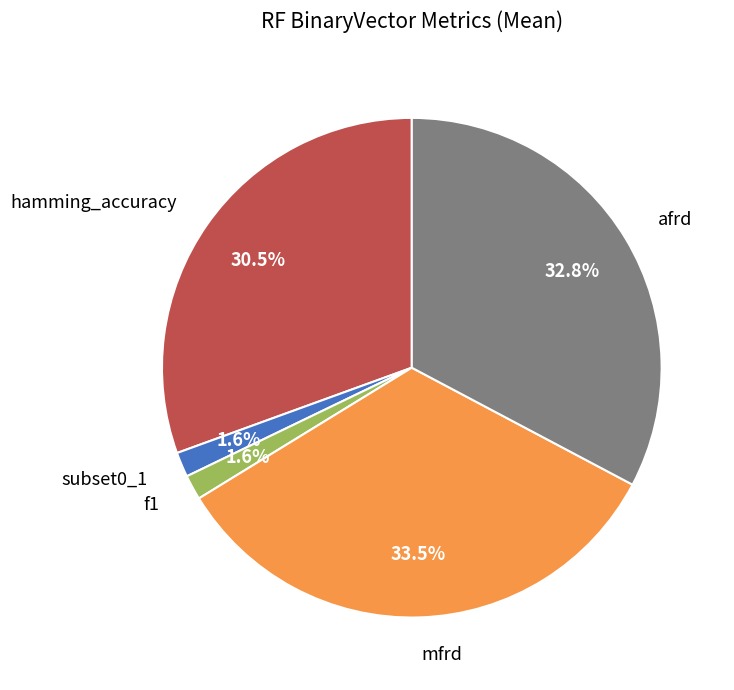

Is there any slice that represents more than half of the pie?

No